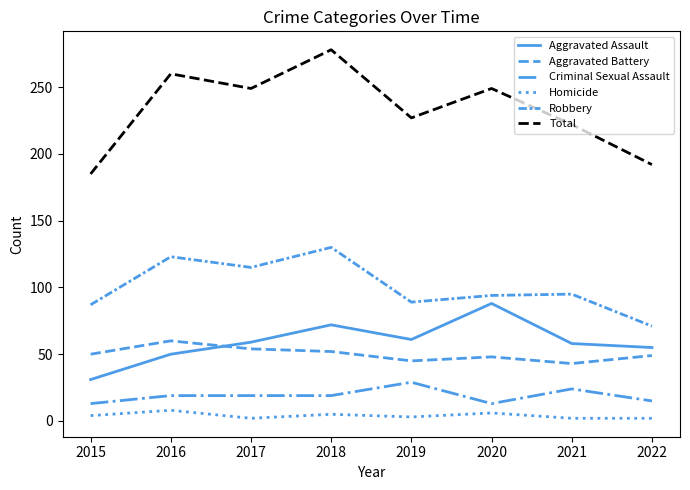

Does the chart have visible grid lines?

No